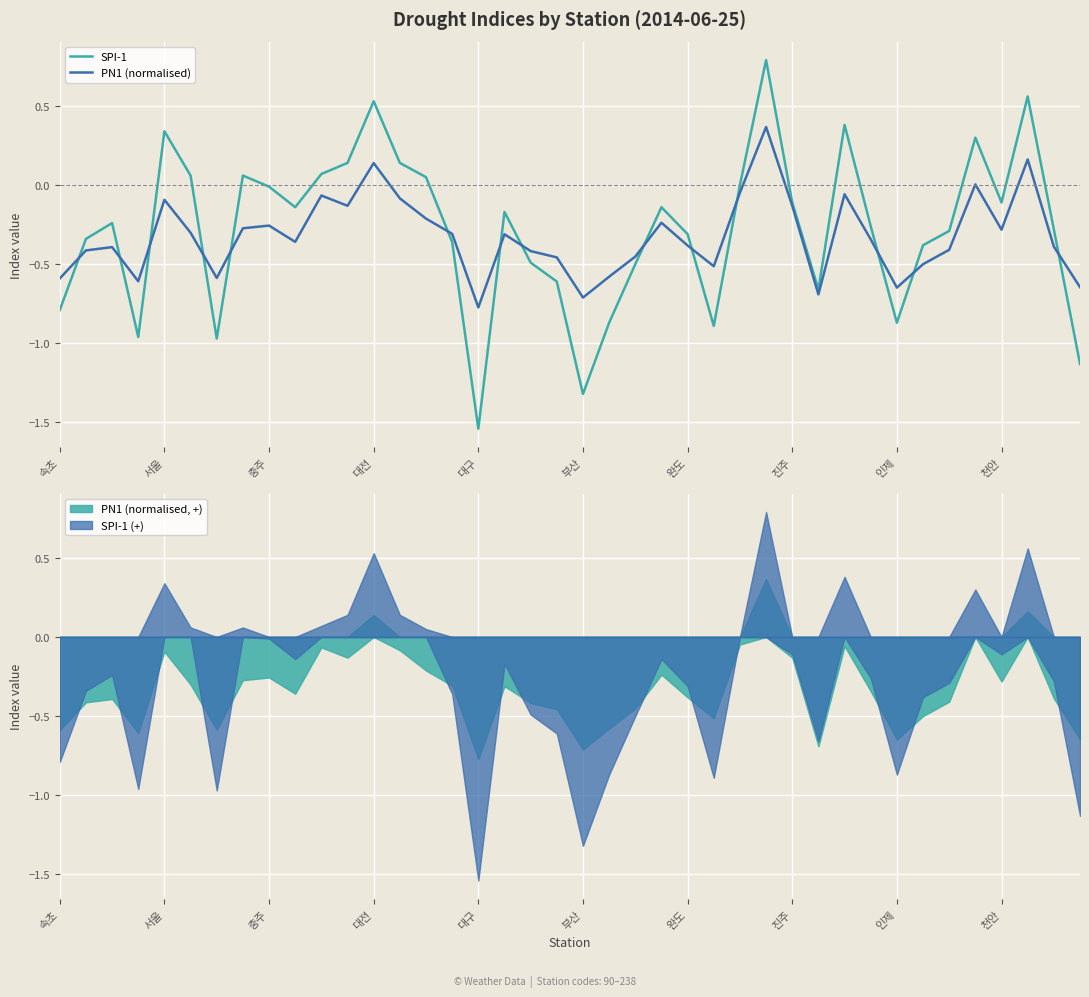

True or false: PN1 (normalised) has more than 2 interior local peaks.

True